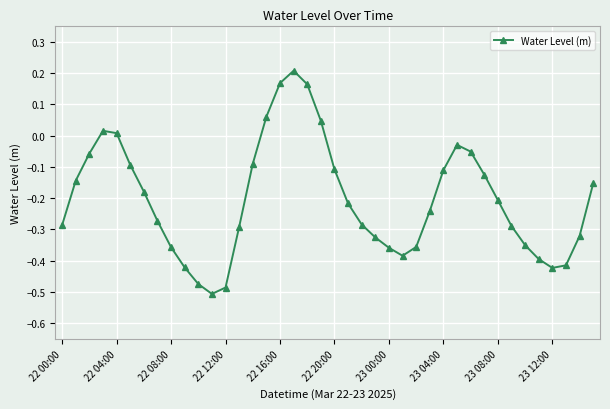

How many points are higher than both their immediate neighbors (excluding endpoints)?

3